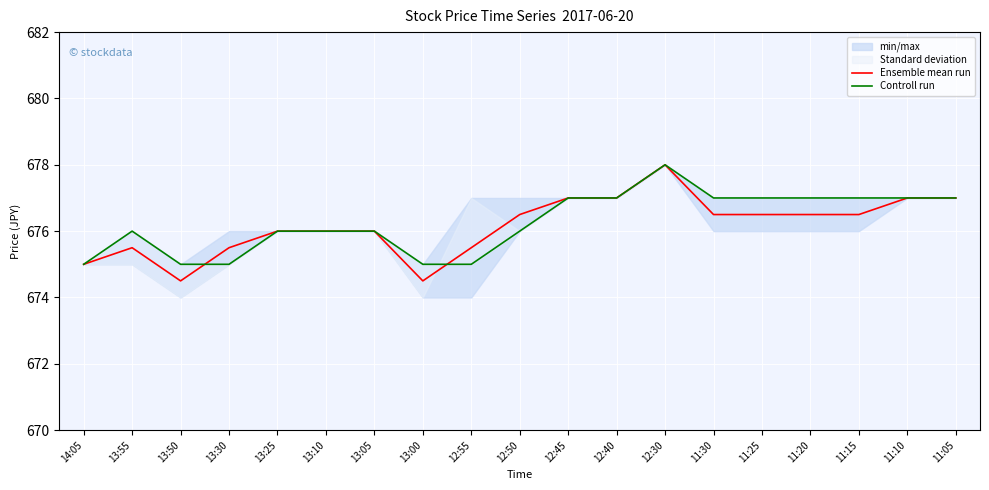

Which has a higher value, 11:10 or 14:05?

11:10